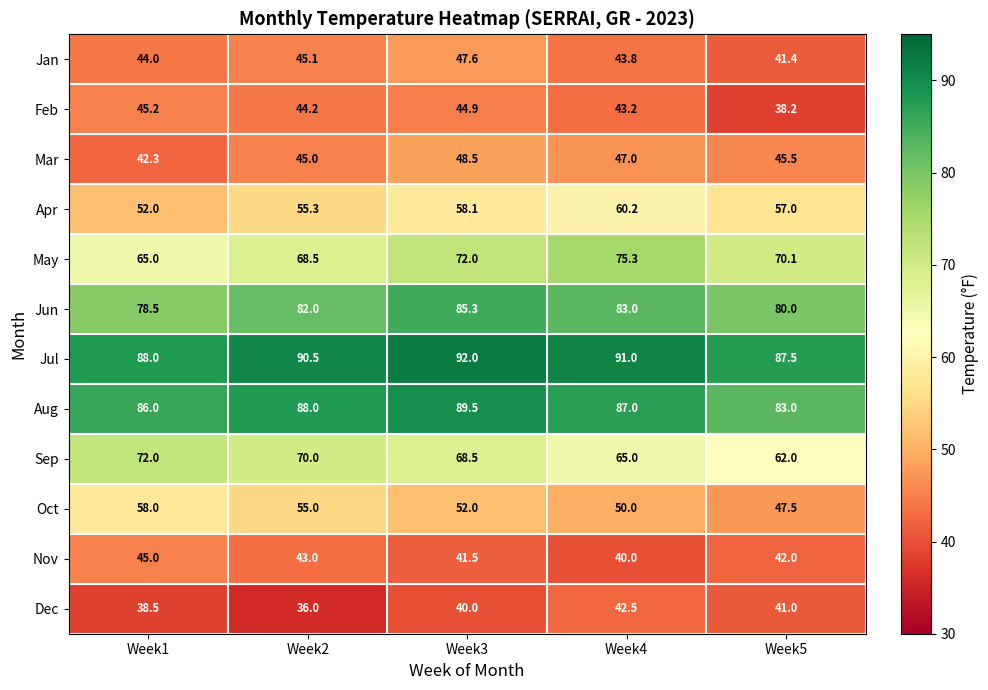

Which label corresponds to the largest value in the chart?

Week3